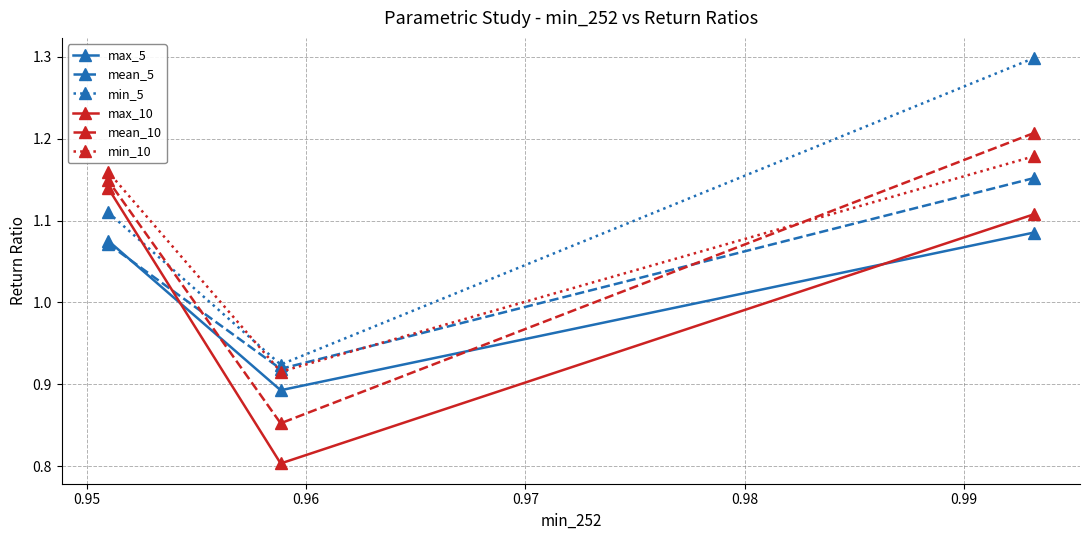

What is the maximum value shown in the chart?

1.3